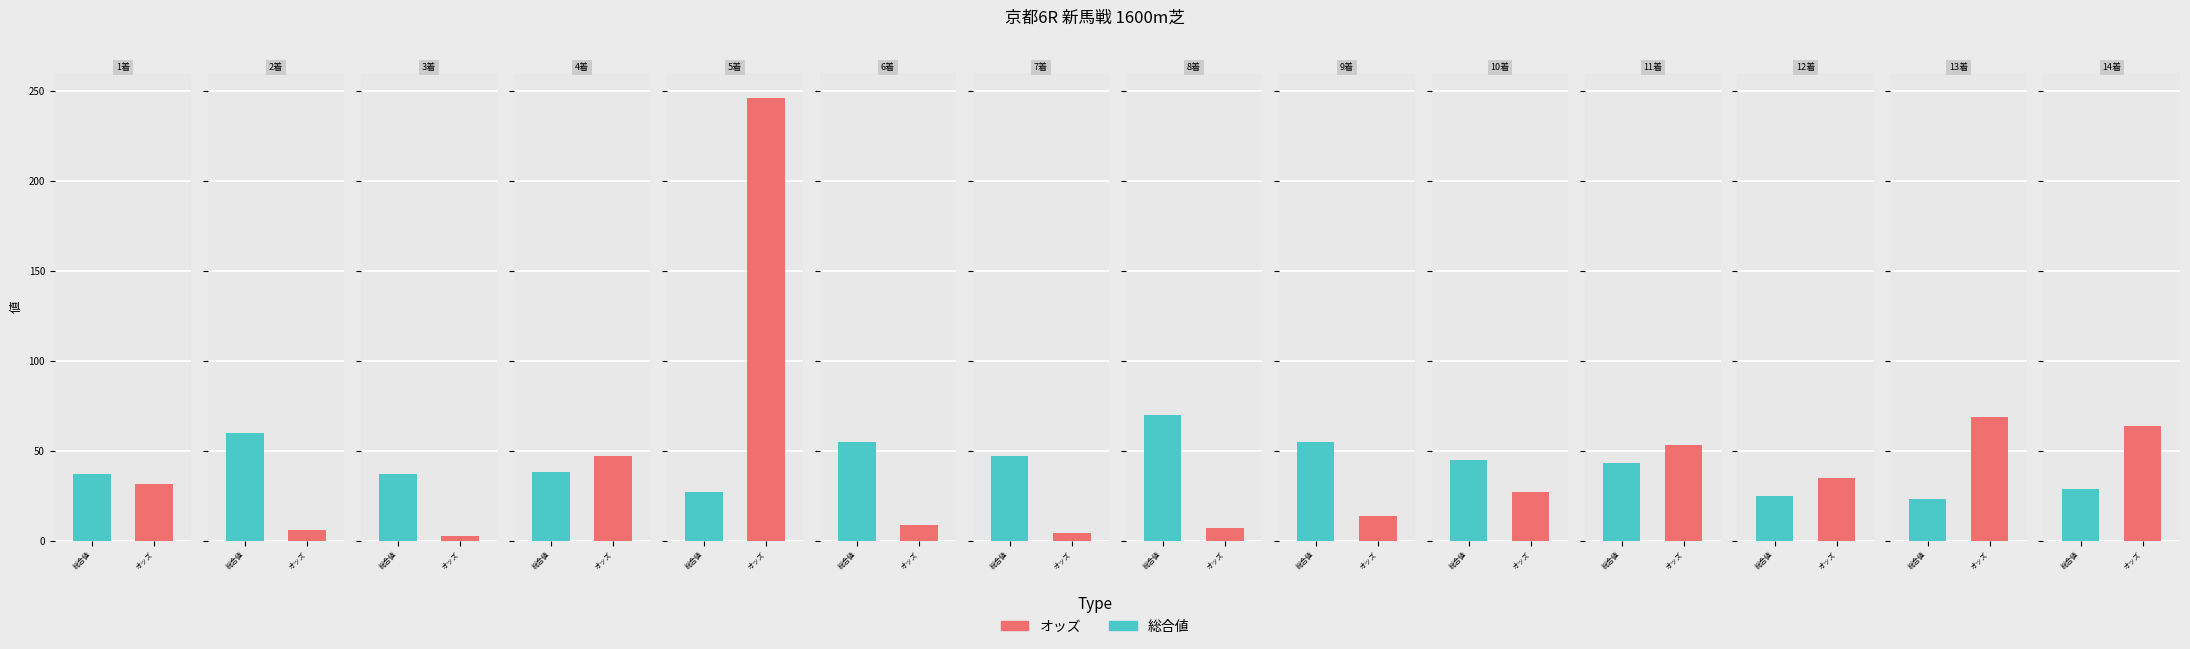

Reading left to right, list all the values displayed in this chart.

オッズ: オートリボーン=31.4	ベッライリス=6.1	プリンセスメジャー=2.7	エイプリルキッス=47.2	パッションエレナ=246.2	スーサンヘイロー=8.8	ハーベストブルー=4.3	ロイヤルセレモニー=6.9	チラリ=13.9	ベストプラクティス=27.2	クィーンアルビレオ=53.2	ニホンピロアモーレ=34.9	シャイニーセルヴァ=69.0	エネルリリー=63.6
総合 値: オートリボーン=37.0	ベッライリス=60.0	プリンセスメジャー=37.0	エイプリルキッス=38.0	パッションエレナ=27.0	スーサンヘイロー=55.0	ハーベストブルー=47.0	ロイヤルセレモニー=70.0	チラリ=55.0	ベストプラクティス=45.0	クィーンアルビレオ=43.0	ニホンピロアモーレ=25.0	シャイニーセルヴァ=23.0	エネルリリー=29.0